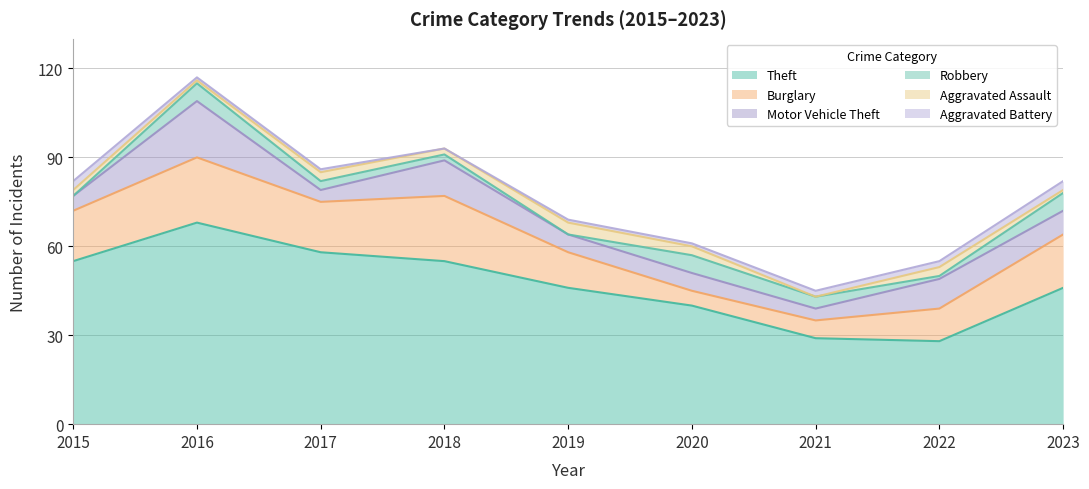

How many Aggravated Battery values are between 1 and 2?

6